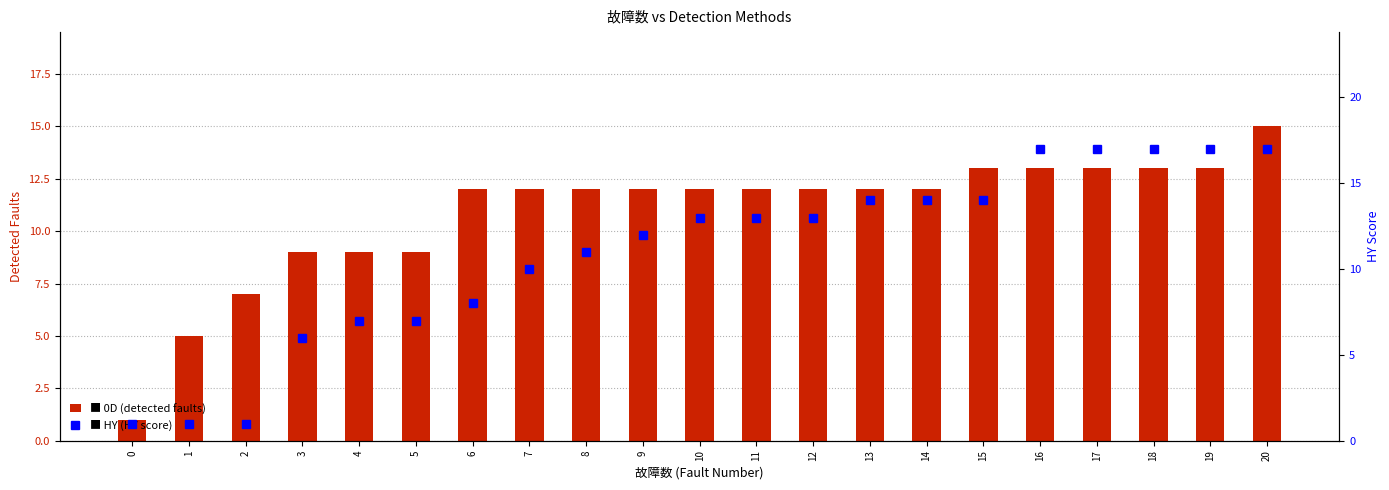

List the series in order of their overall mean, highest first.

HY, 0D